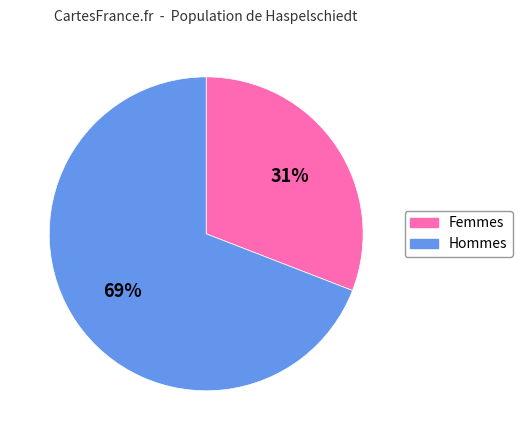

What percentage is the Femmes slice, to the nearest percent?

31%